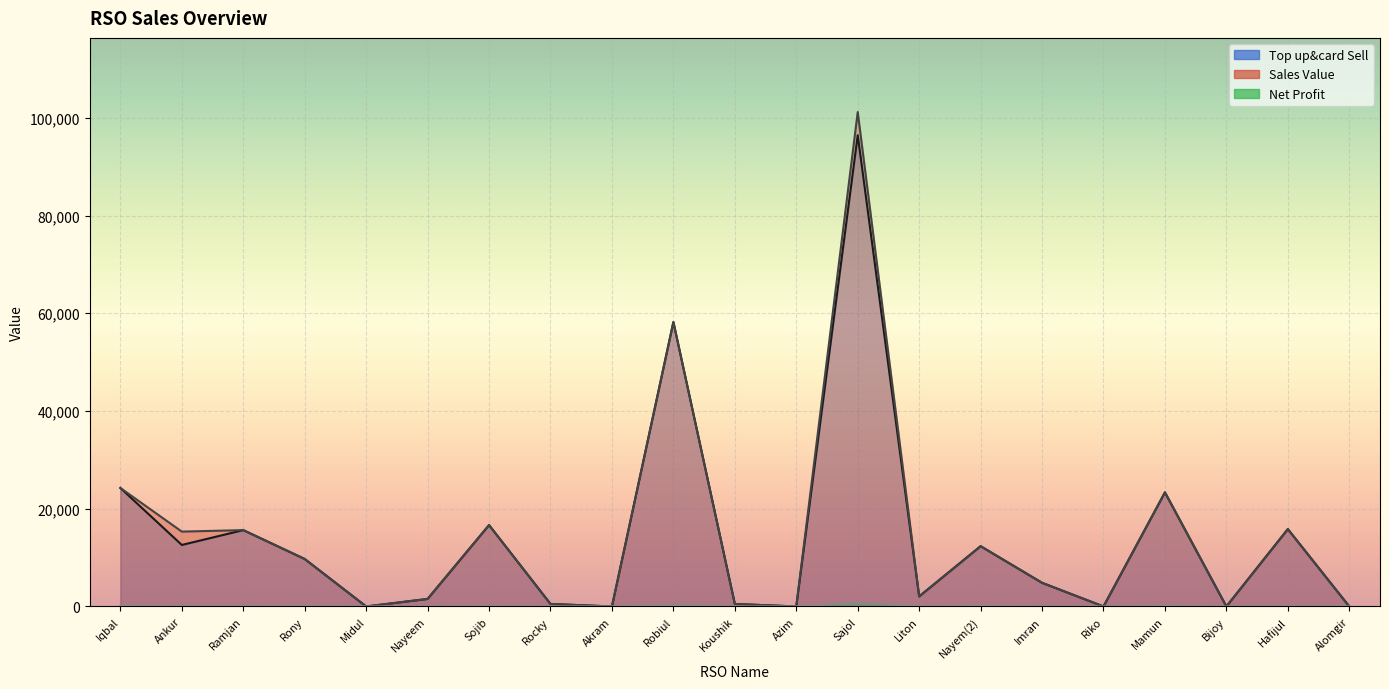

Between Midul and Alomgir, which series saw the biggest shift?

Top up&card Sell